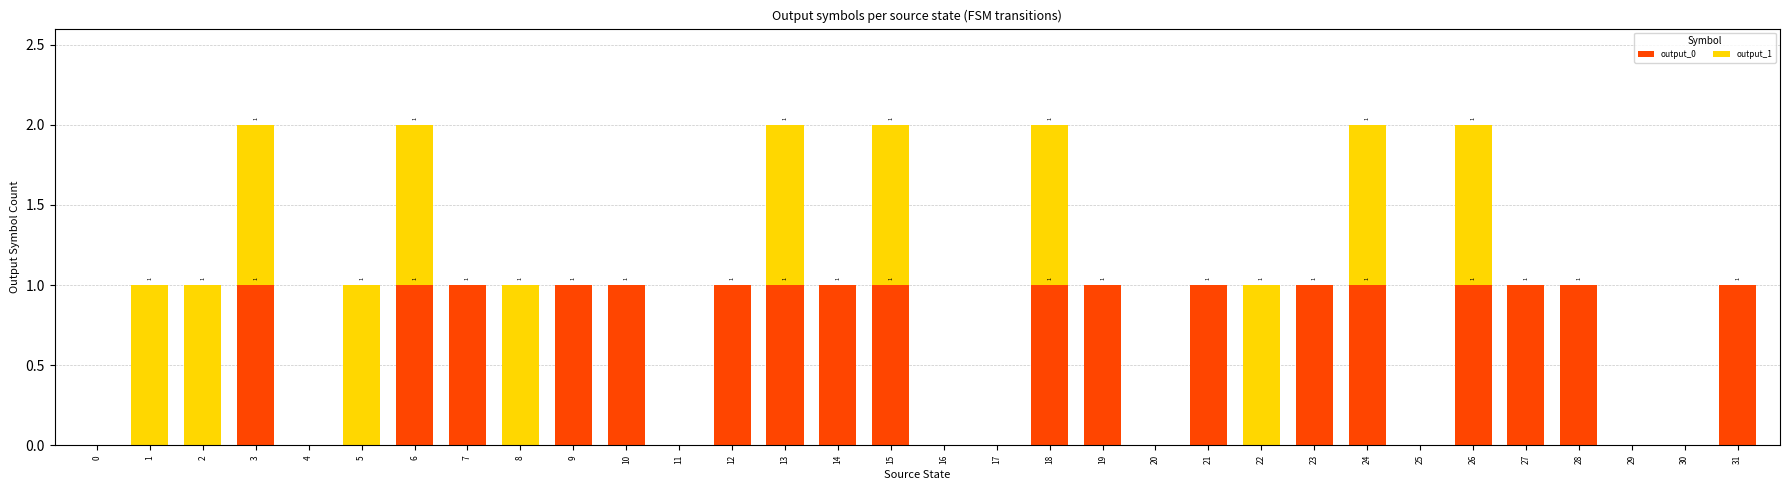

The value of output_0 at 0 is 0. True or false?

True